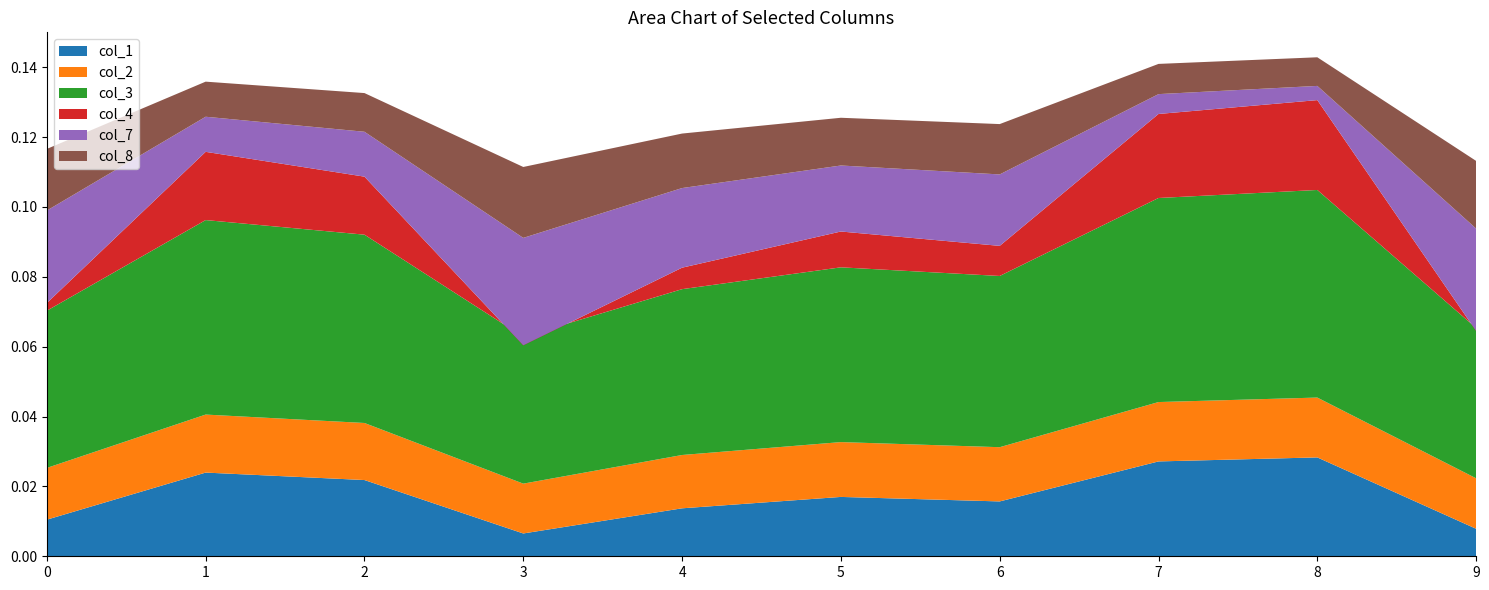

Reading left to right, extract all data points from this chart.

col_1: 0.0	0.0	0.0	0.0	0.0	0.0	0.0	0.0	0.0	0.0
col_2: 0.0	0.0	0.0	0.0	0.0	0.0	0.0	0.0	0.0	0.0
col_3: 0.0	0.1	0.1	0.0	0.0	0.1	0.0	0.1	0.1	0.0
col_4: 0.0	0.0	0.0	-0.0	0.0	0.0	0.0	0.0	0.0	-0.0
col_7: 0.0	0.0	0.0	0.0	0.0	0.0	0.0	0.0	0.0	0.0
col_8: 0.0	0.0	0.0	0.0	0.0	0.0	0.0	0.0	0.0	0.0